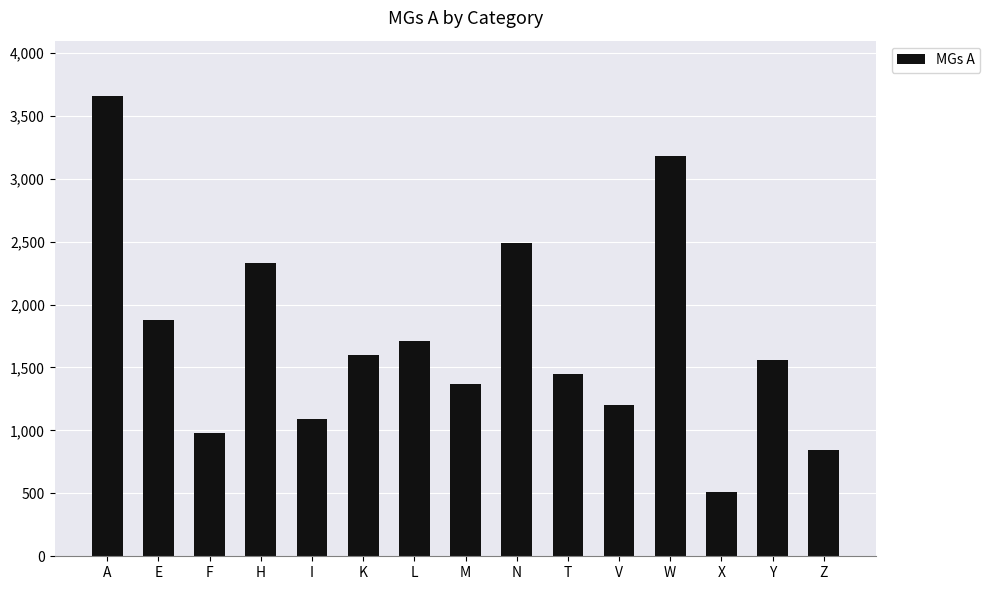

Rank the categories by value from highest to lowest.

A, W, N, H, E, L, K, Y, T, M, V, I, F, Z, X